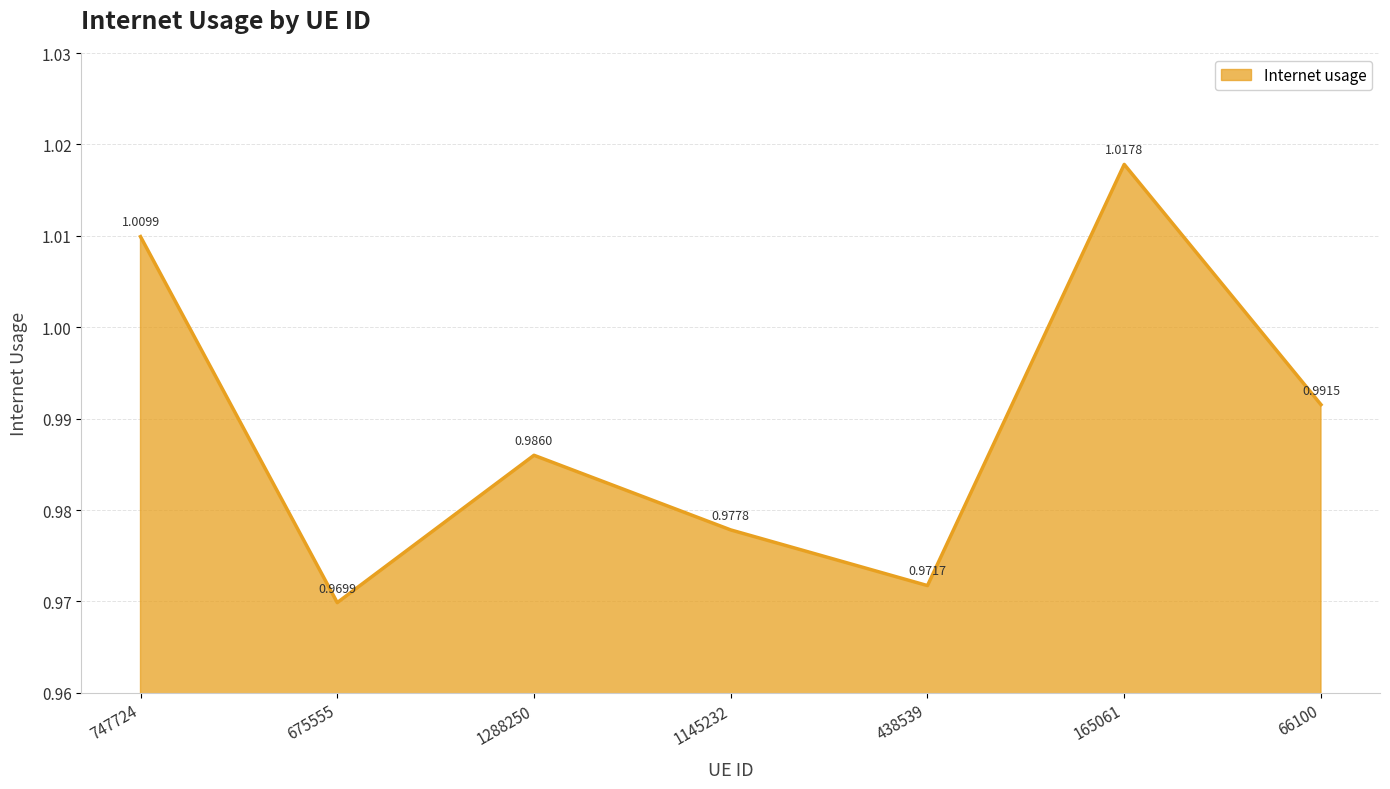

Which has a higher value, 675555 or 747724?

747724